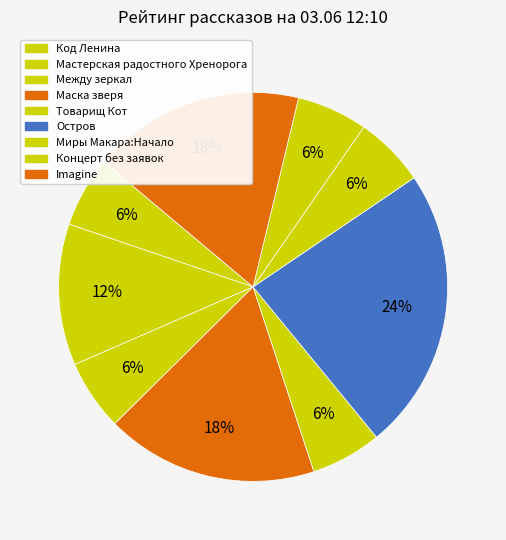

What is the change in value from Товарищ Кот to Imagine?

+2